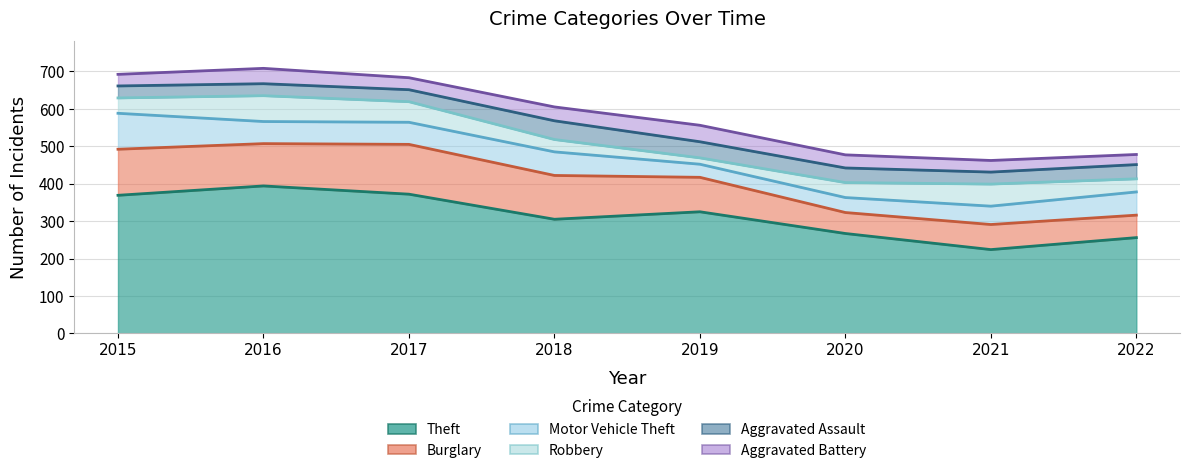

The Burglary series shows 56 at 2020. True or false?

True